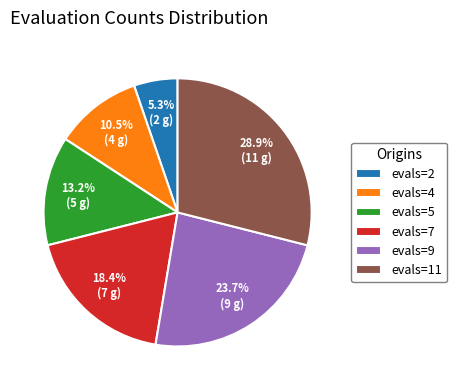

Approximately how many times larger is the value at evals=11 compared to evals=7?

1.6